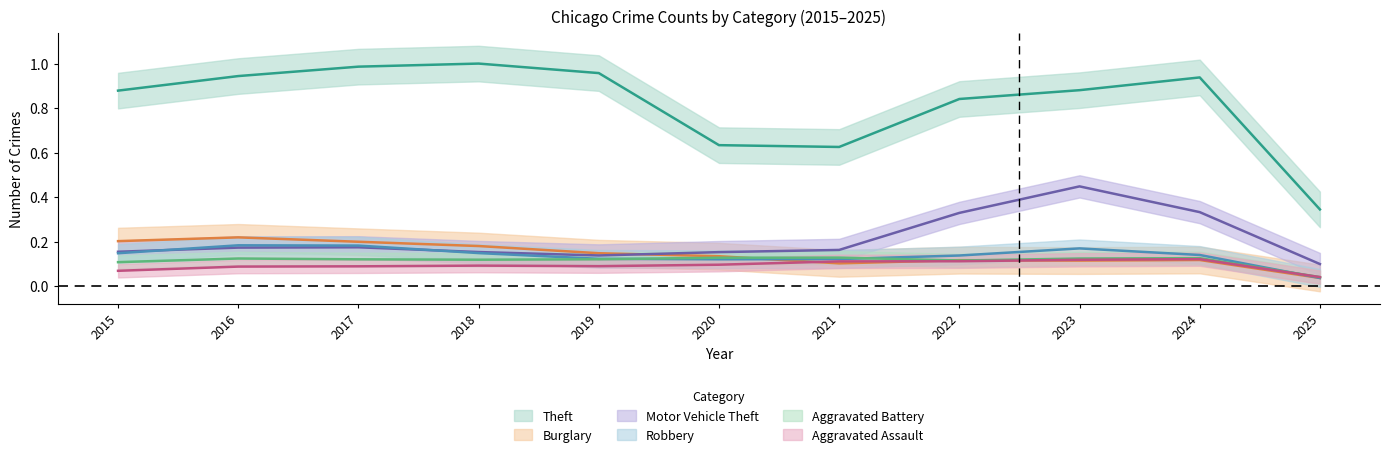

The Aggravated Battery series shows 0.1 at 2021. True or false?

True